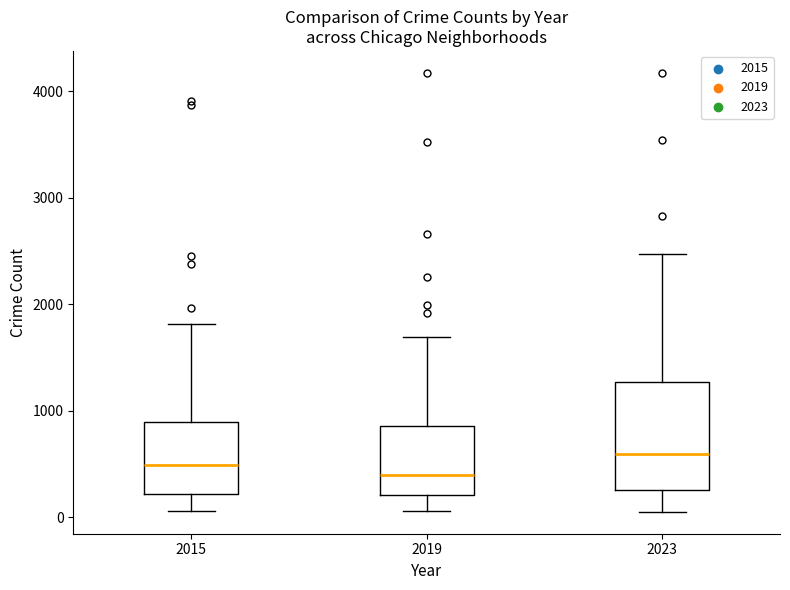

Reading left to right, read every box against the y-axis: the position of its median line, the range the box covers, and the ends of its whiskers. The values are not printed on the chart, so give them approximately, as read against the axis.

2015: median 500, box 200 to 900, whiskers 100 to 1800
2019: median 400, box 200 to 900, whiskers 100 to 1700
2023: median 600, box 300 to 1300, whiskers 100 to 2500